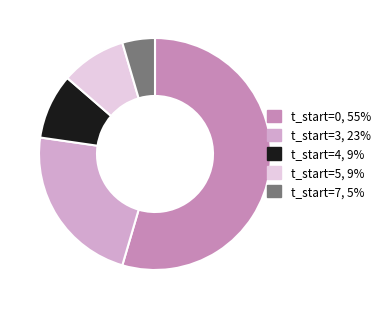

Is there any slice that represents more than half of the pie?

Yes